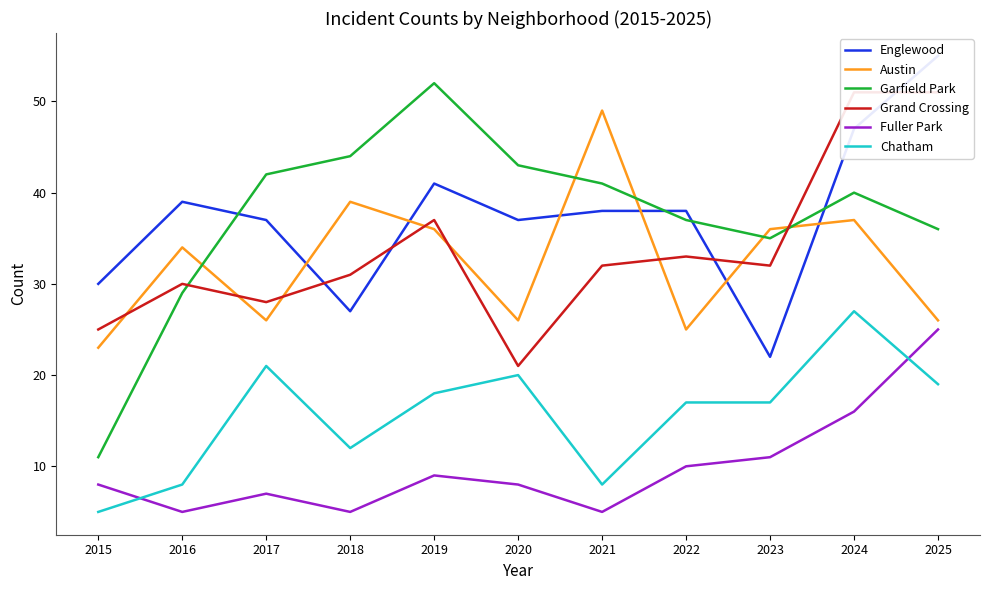

What are all the series names shown in the legend?

Englewood, Austin, Garfield Park, Grand Crossing, Fuller Park, Chatham